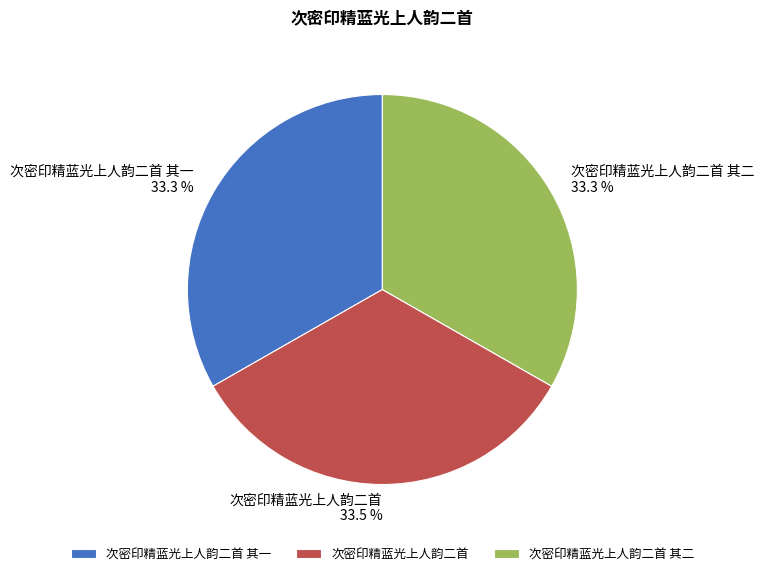

The 次密印精蓝光上人韵二首 其二 slice represents 19% of the pie. True or false?

False